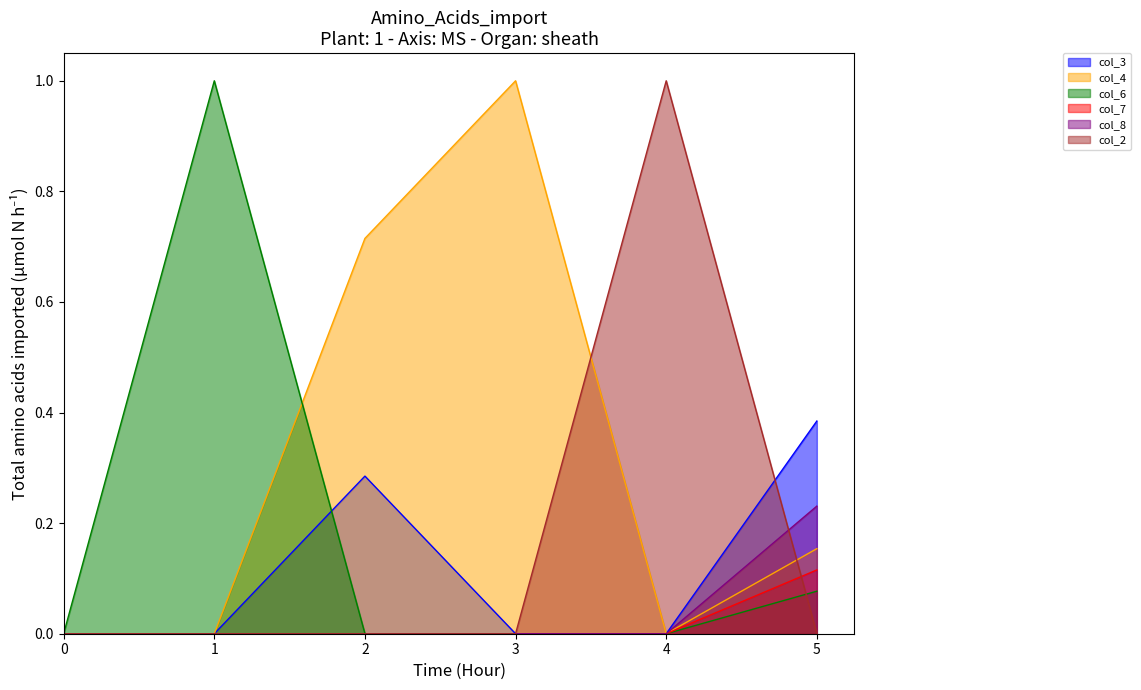

Rank the series by their maximum value, from lowest to highest.

col_7, col_8, col_3, col_4, col_6, col_2